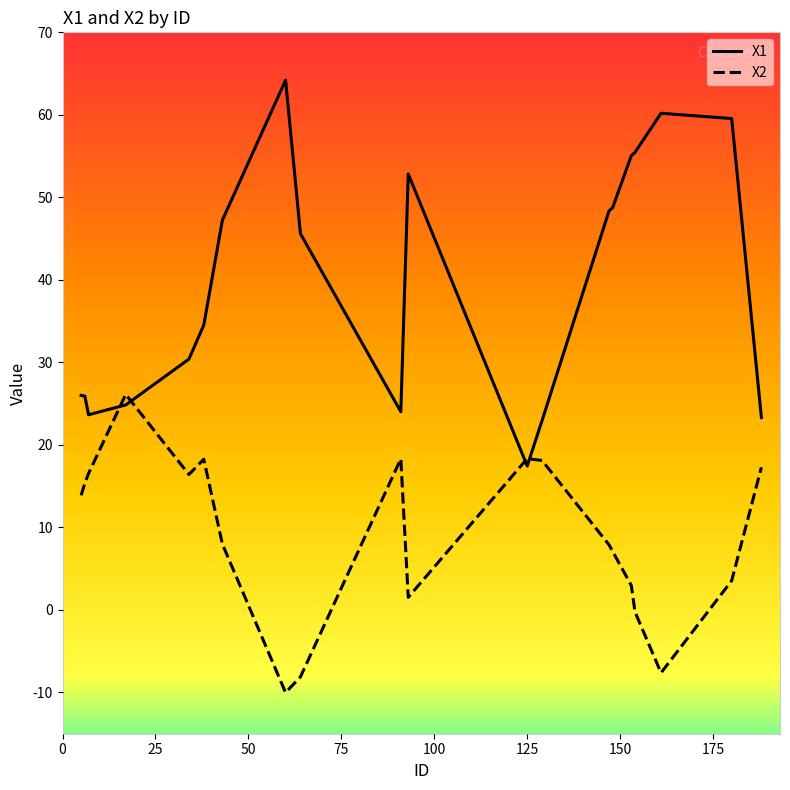

What are all the series names shown in the legend?

X1, X2